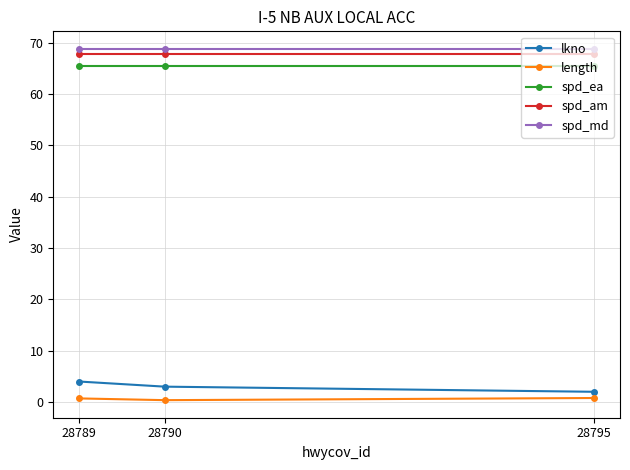

How many lines are shown in the chart?

5